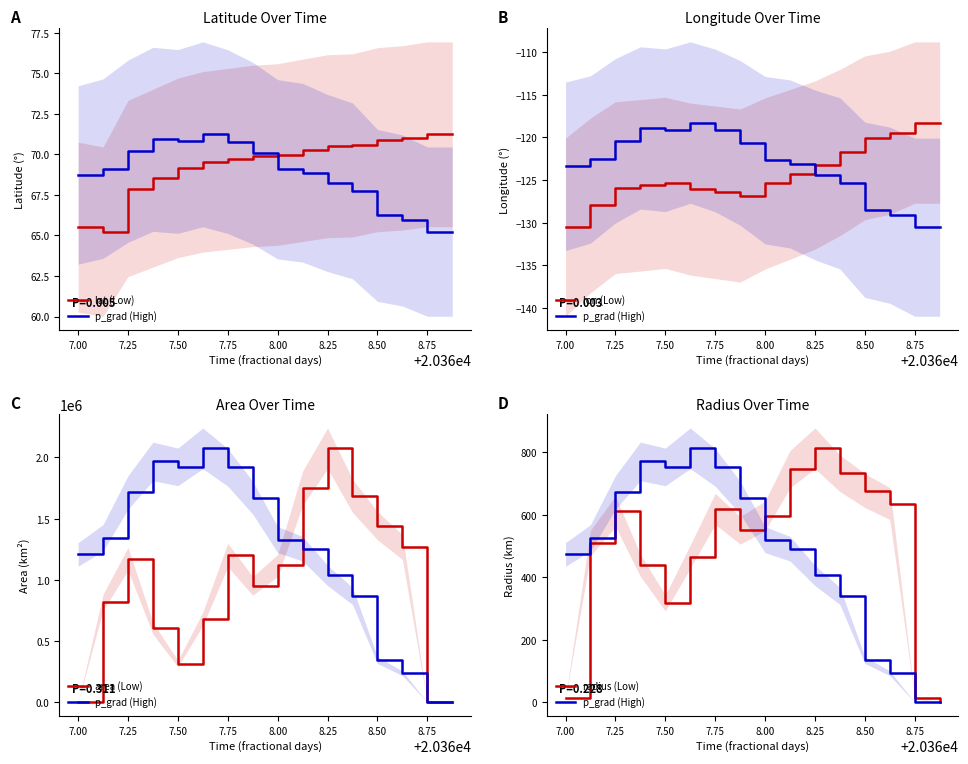

At which category does the chart reach its peak across all series?

8.25